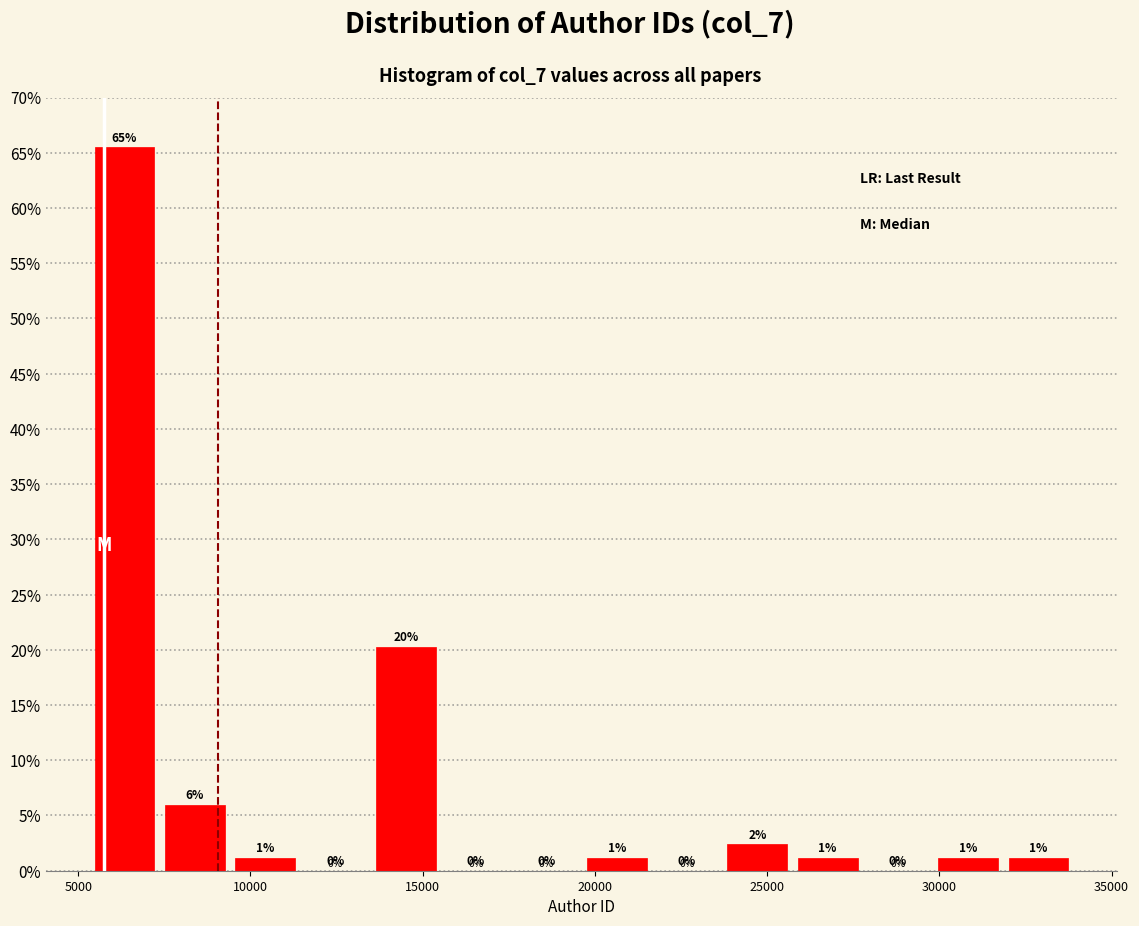

Over which range of the x-axis is the bar tallest?

5500 to 7500